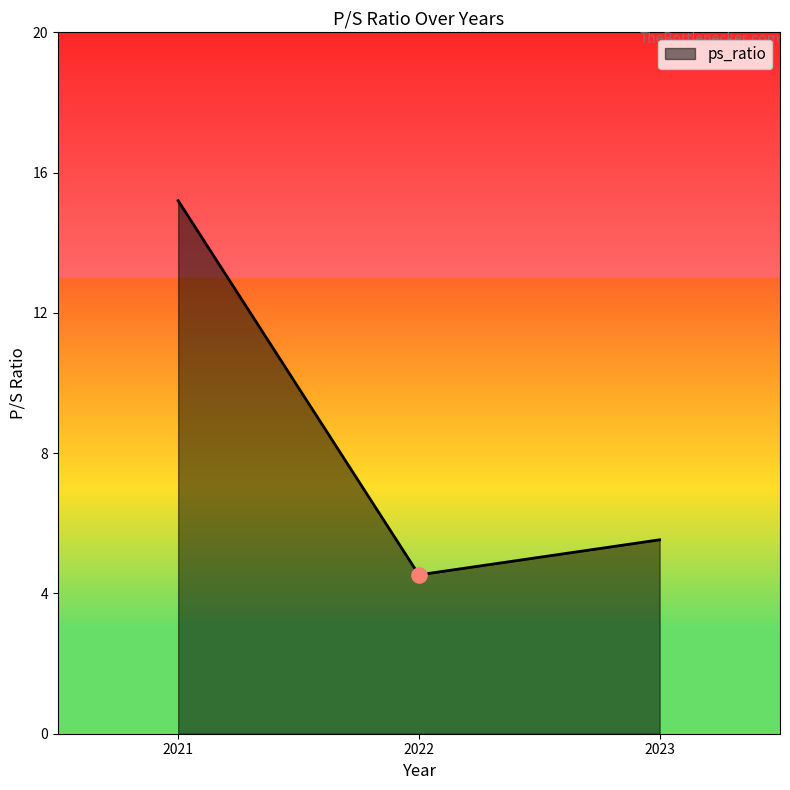

What is the change in value from 2021 to 2023?

-9.7